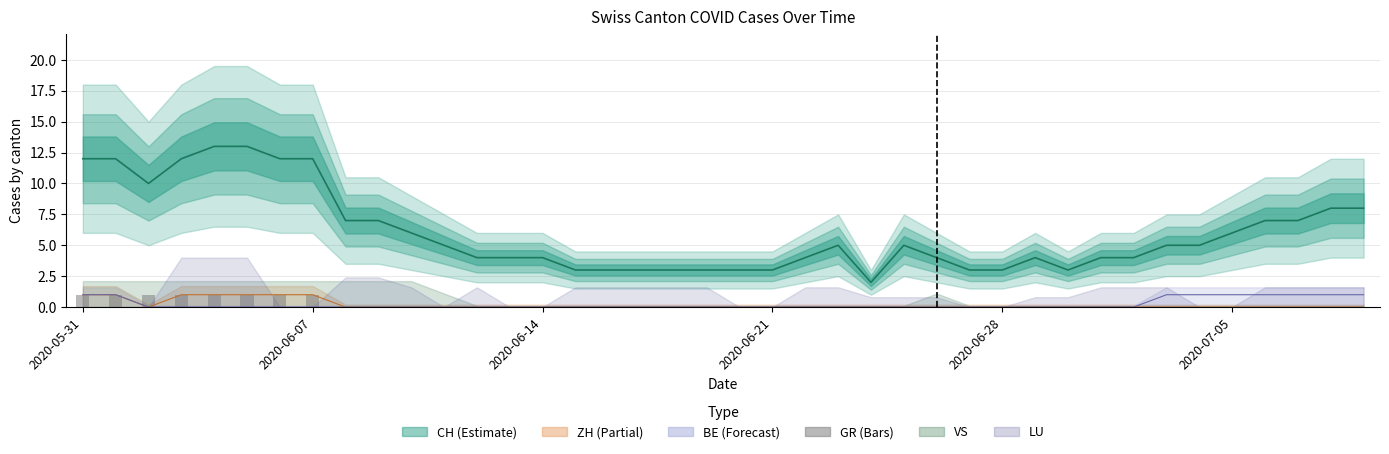

How many categories are shown in the chart?

40